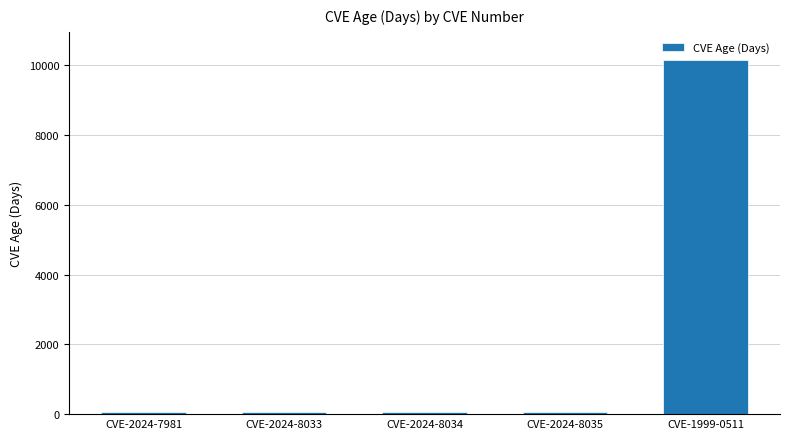

Reading left to right, transcribe all the data shown in this chart.

CVE-2024-7981=50	CVE-2024-8033=50	CVE-2024-8034=50	CVE-2024-8035=50	CVE-1999-0511=10145